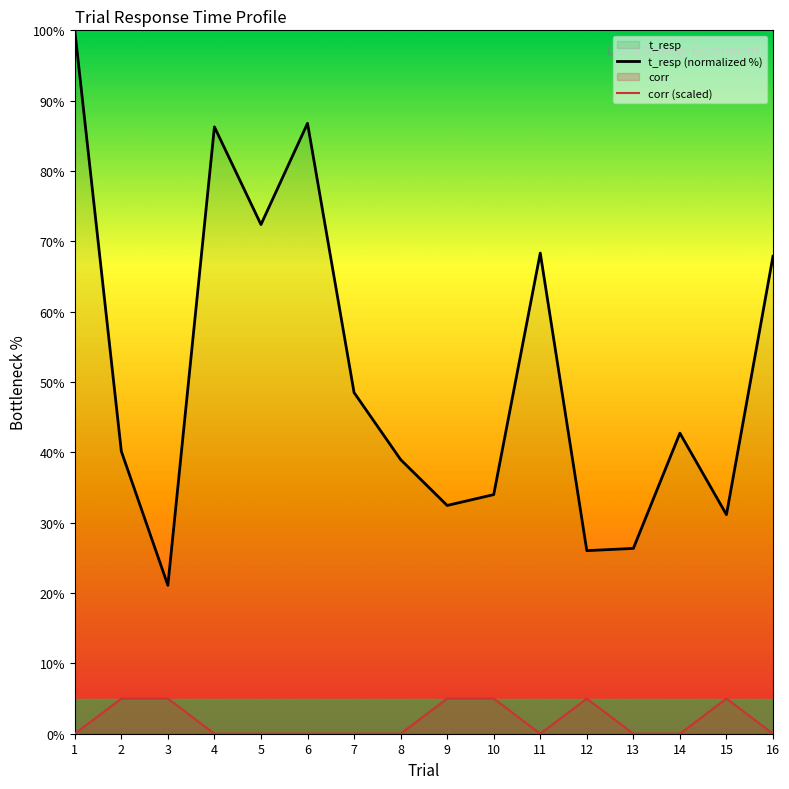

Is it true that t_resp equals 21.7 at 4?

False